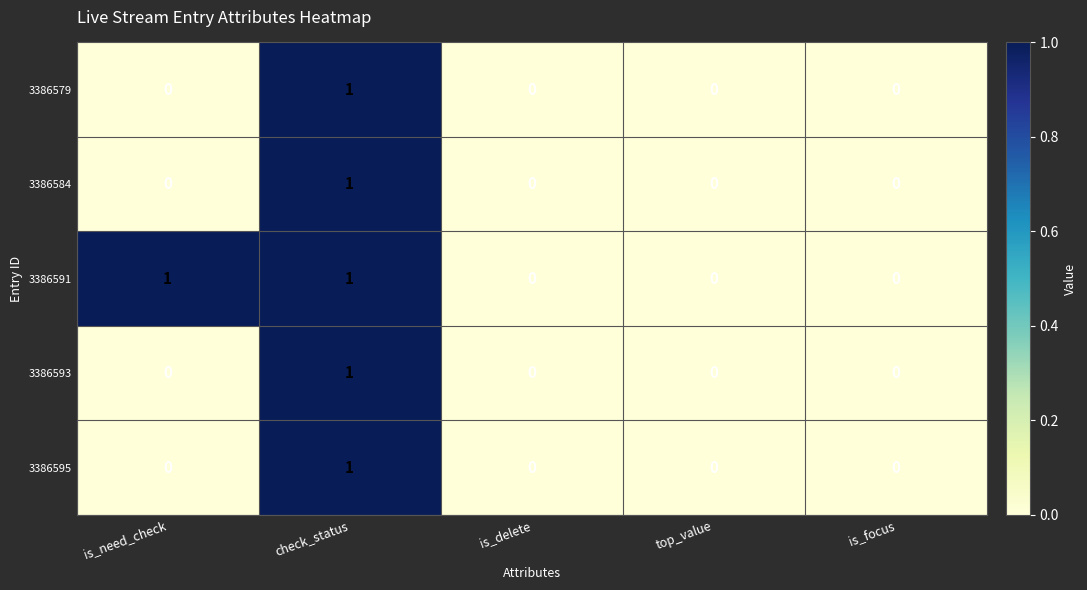

How many categories are shown in the chart?

5